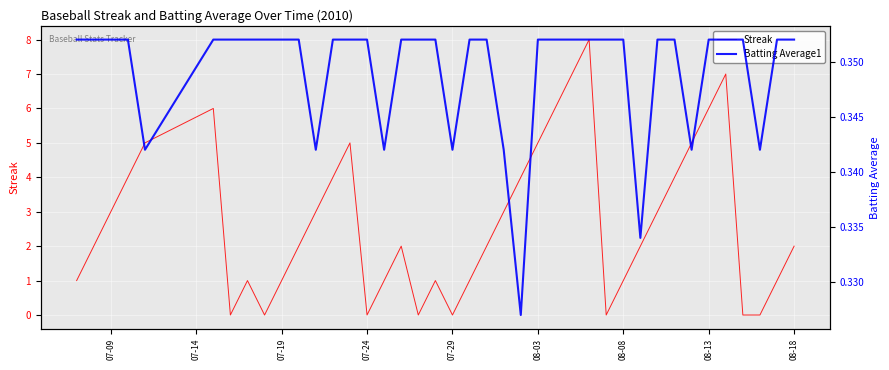

Which series ends up on top after the final intersection of Batting Average1 and Streak?

Streak